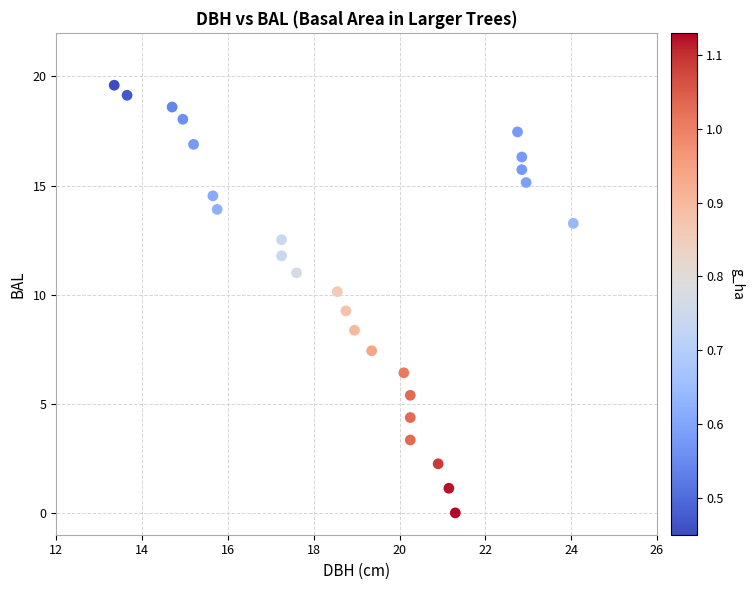

What is the range of Y values (max minus min)?

19.6